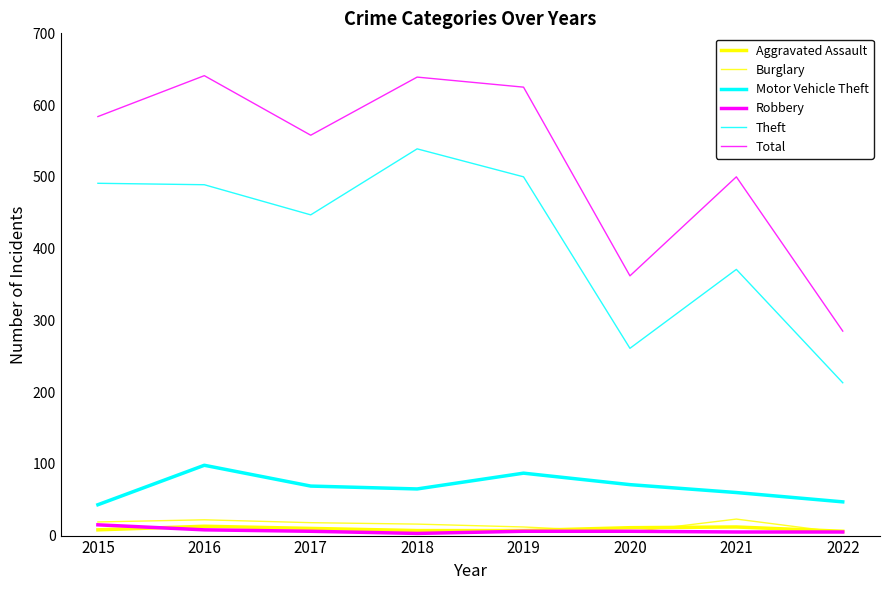

Is it true that Burglary equals 22 at 2016?

True